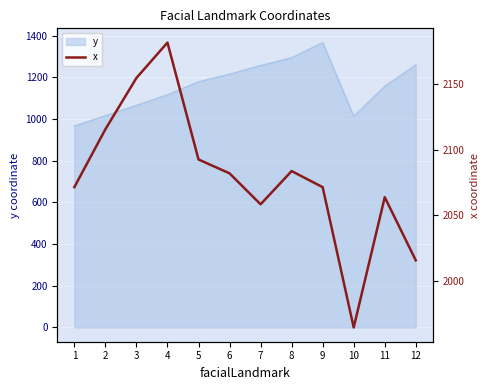

How many points are higher than both their immediate neighbors (excluding endpoints)?

3